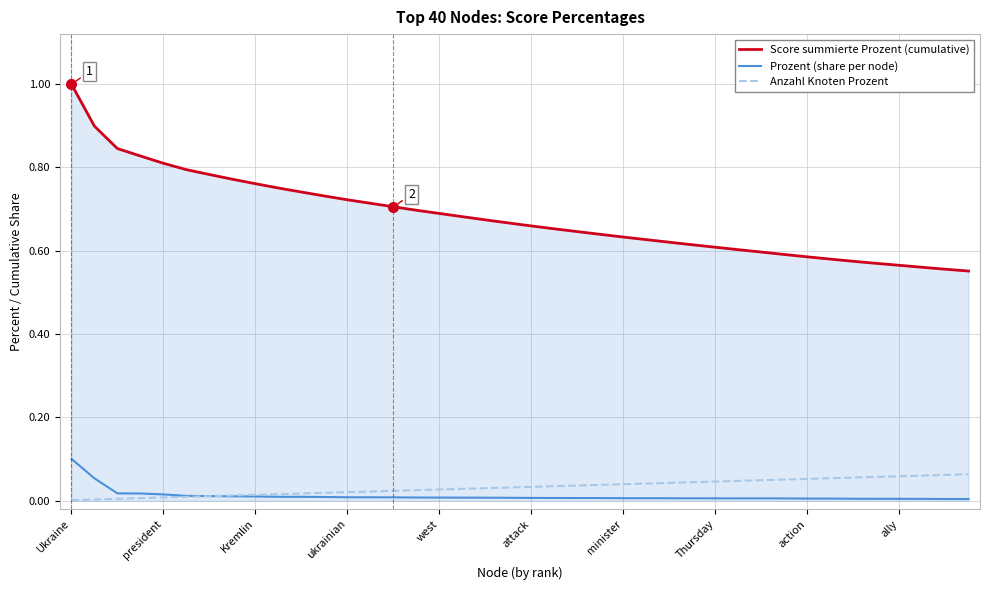

What is the maximum value shown in the chart?

1.0